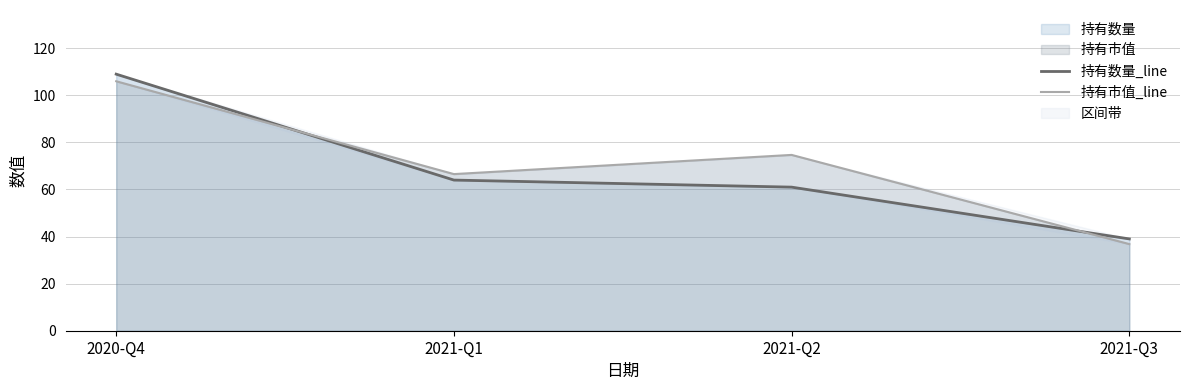

What is the difference between the maximum and minimum values in the 持有市值_line series?

69.2